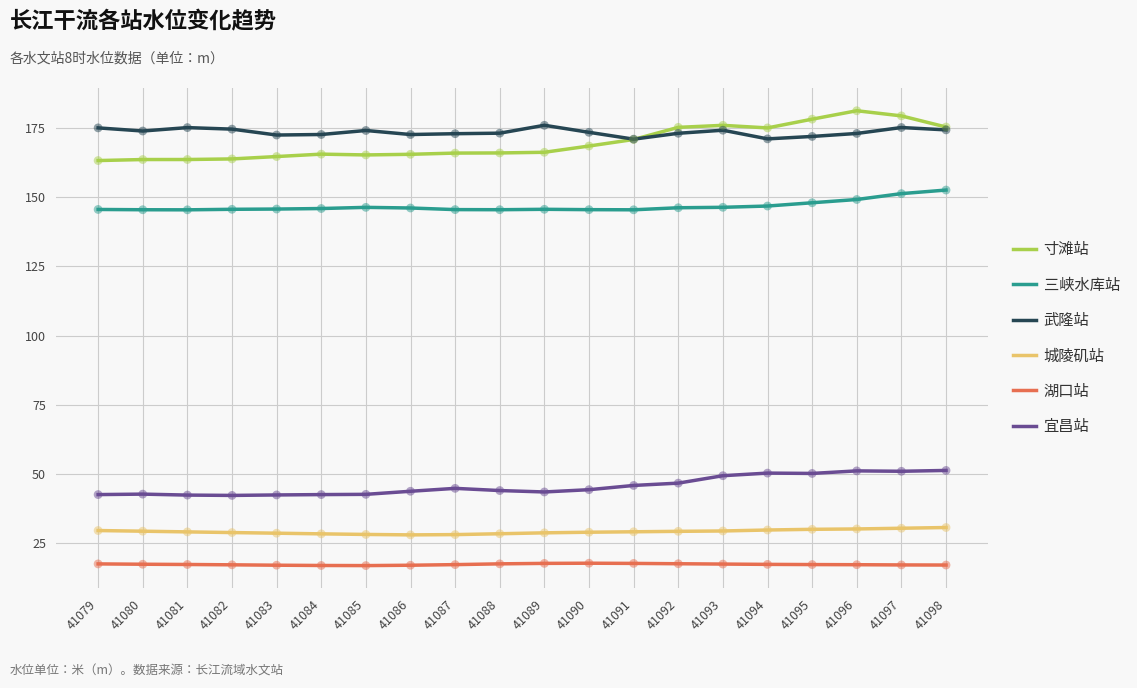

Is the value of 三峡水库站 at 41093 greater than the value of 宜昌站 at 41095?

Yes